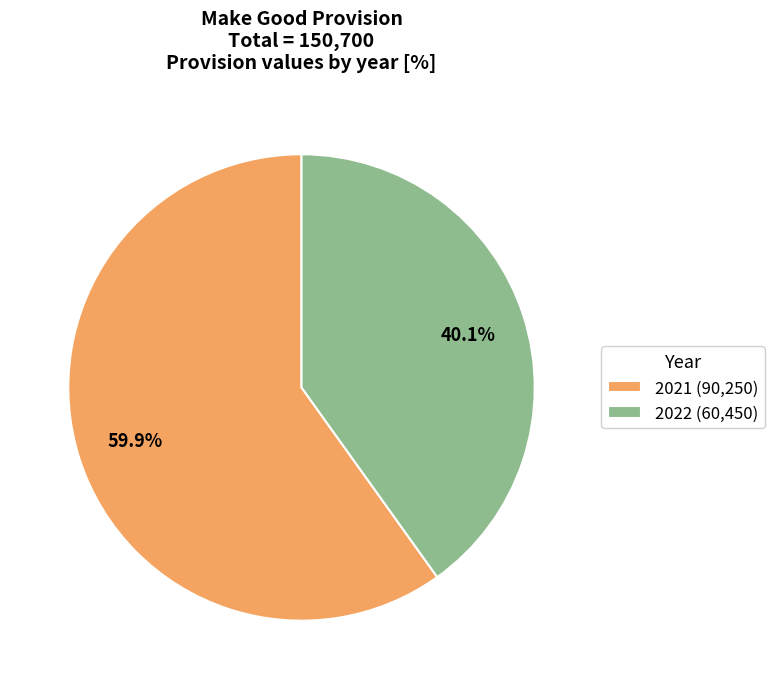

Count the number of slices in the pie.

2